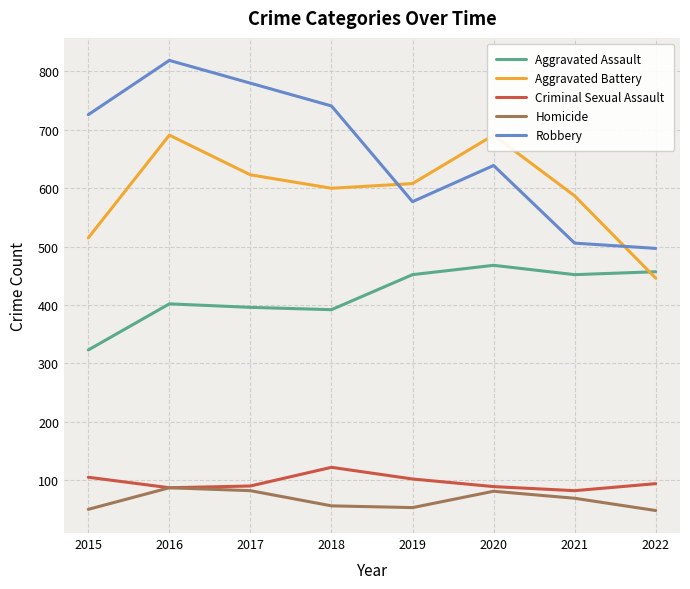

What is the minimum value for Robbery?

497